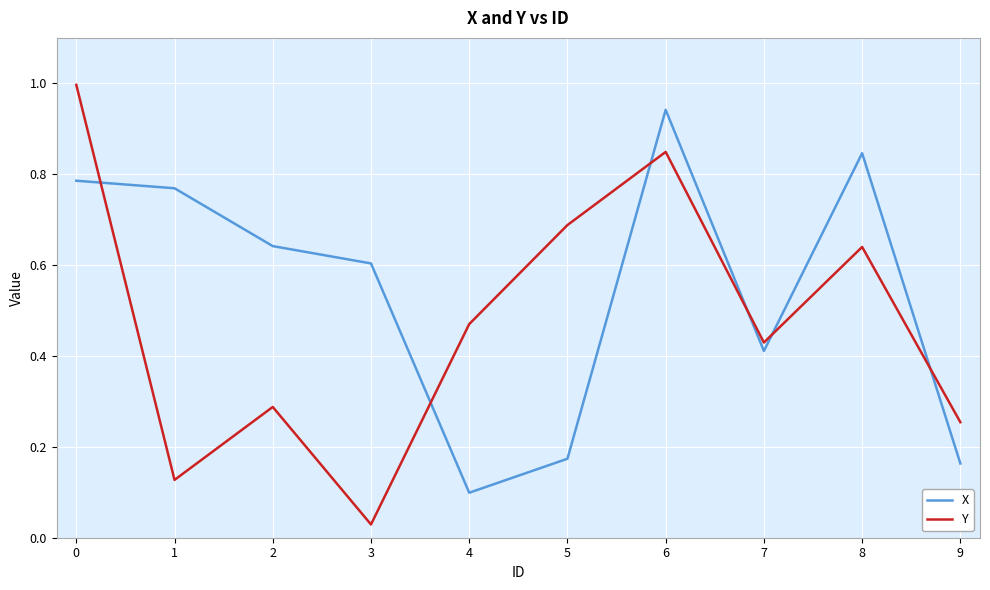

Where is Y nearest to the value 0?

3